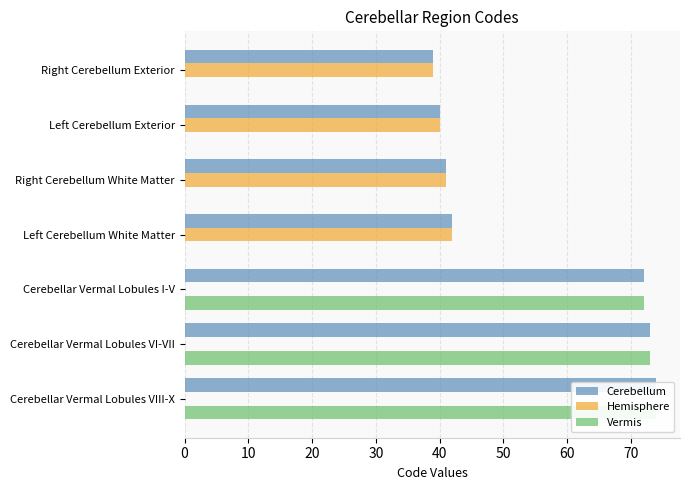

Reading left to right, transcribe all the data shown in this chart.

Cerebellum: 39	40	41	42	72	73	74
Hemisphere: 39	40	41	42	0	0	0
Vermis: 0	0	0	0	72	73	74